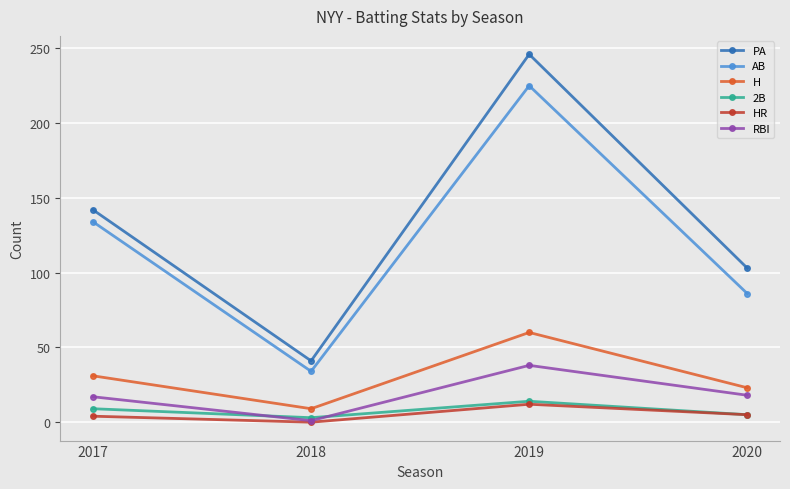

Is it true that 2B equals 5 at 2019?

False